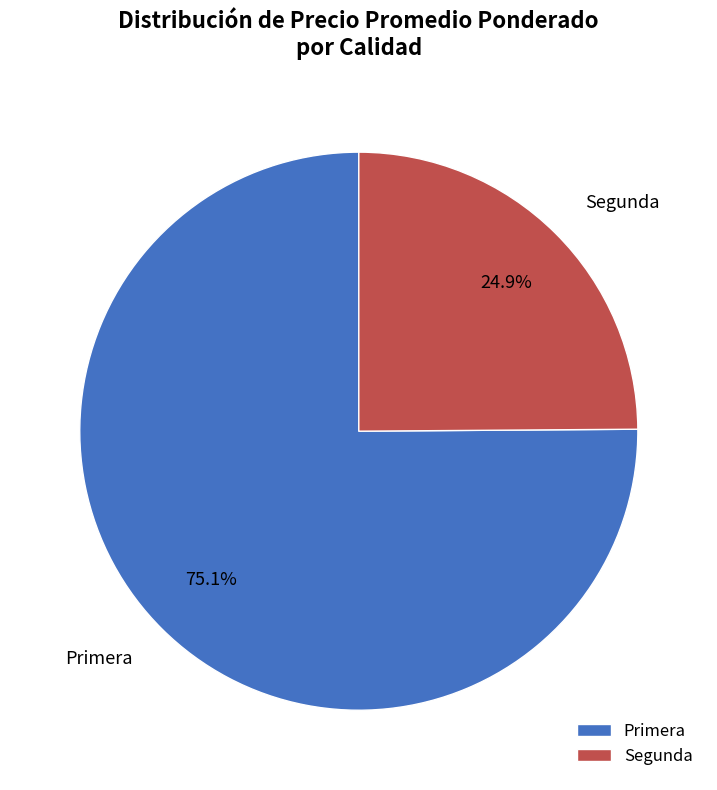

To the nearest percent, what percentage of the pie is Segunda?

25%